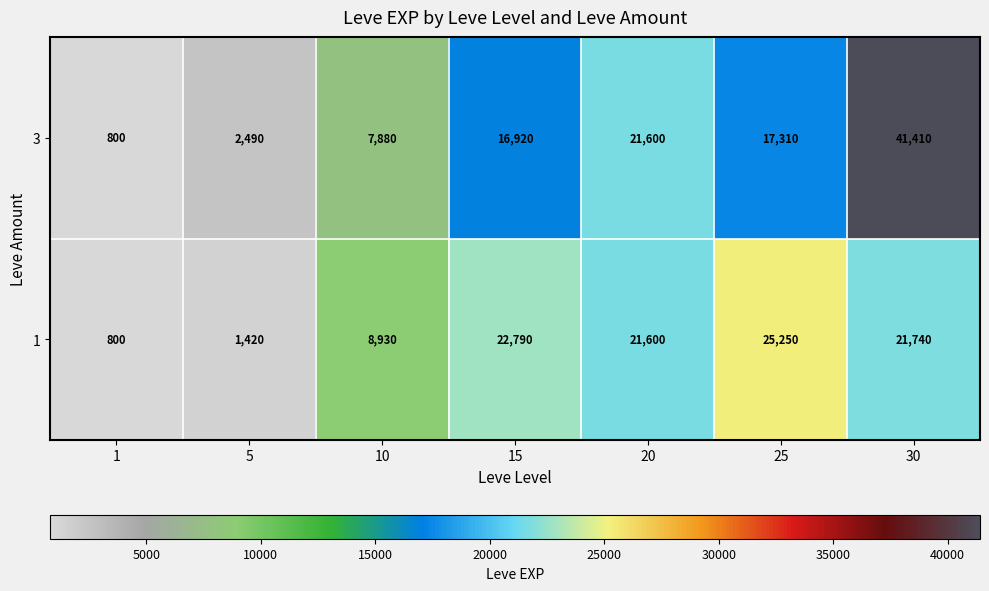

Is it true that 1 equals 800 at 1?

True